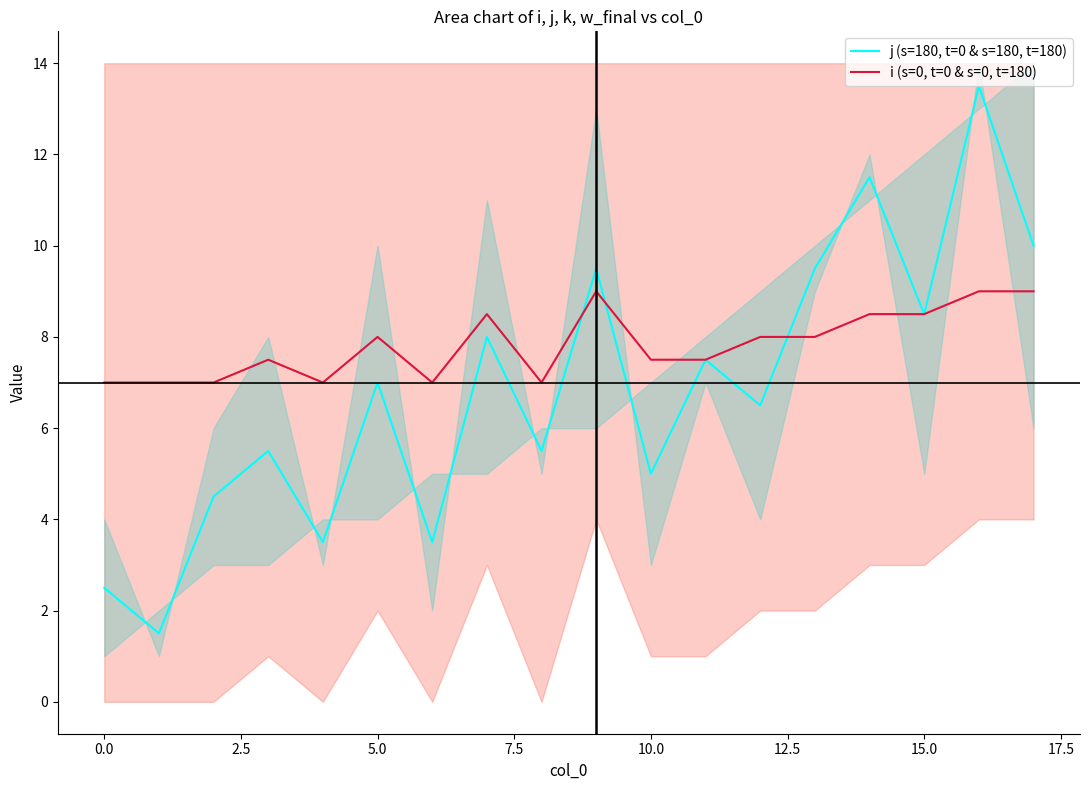

In j (s=180, t=0 & s=180, t=180), how many points are higher than both neighbors (excluding endpoints)?

7